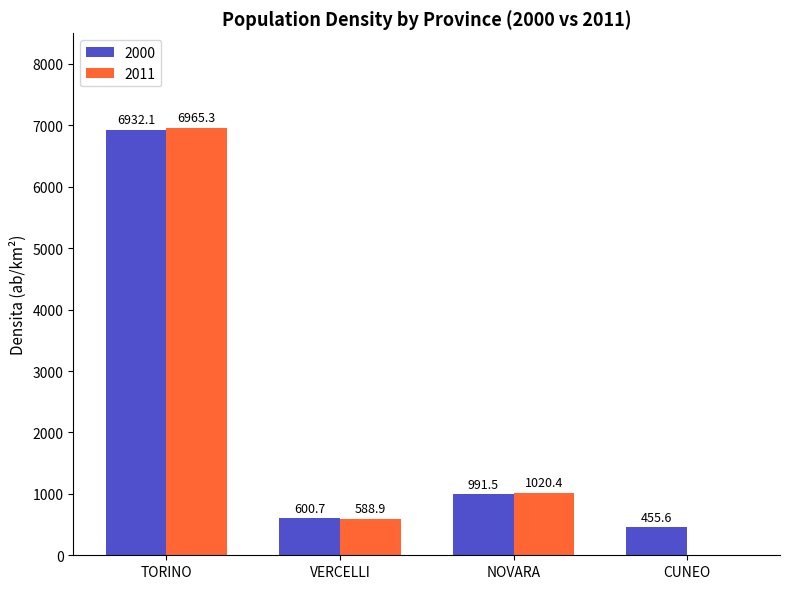

What is the total value across all series at TORINO?

13897.4